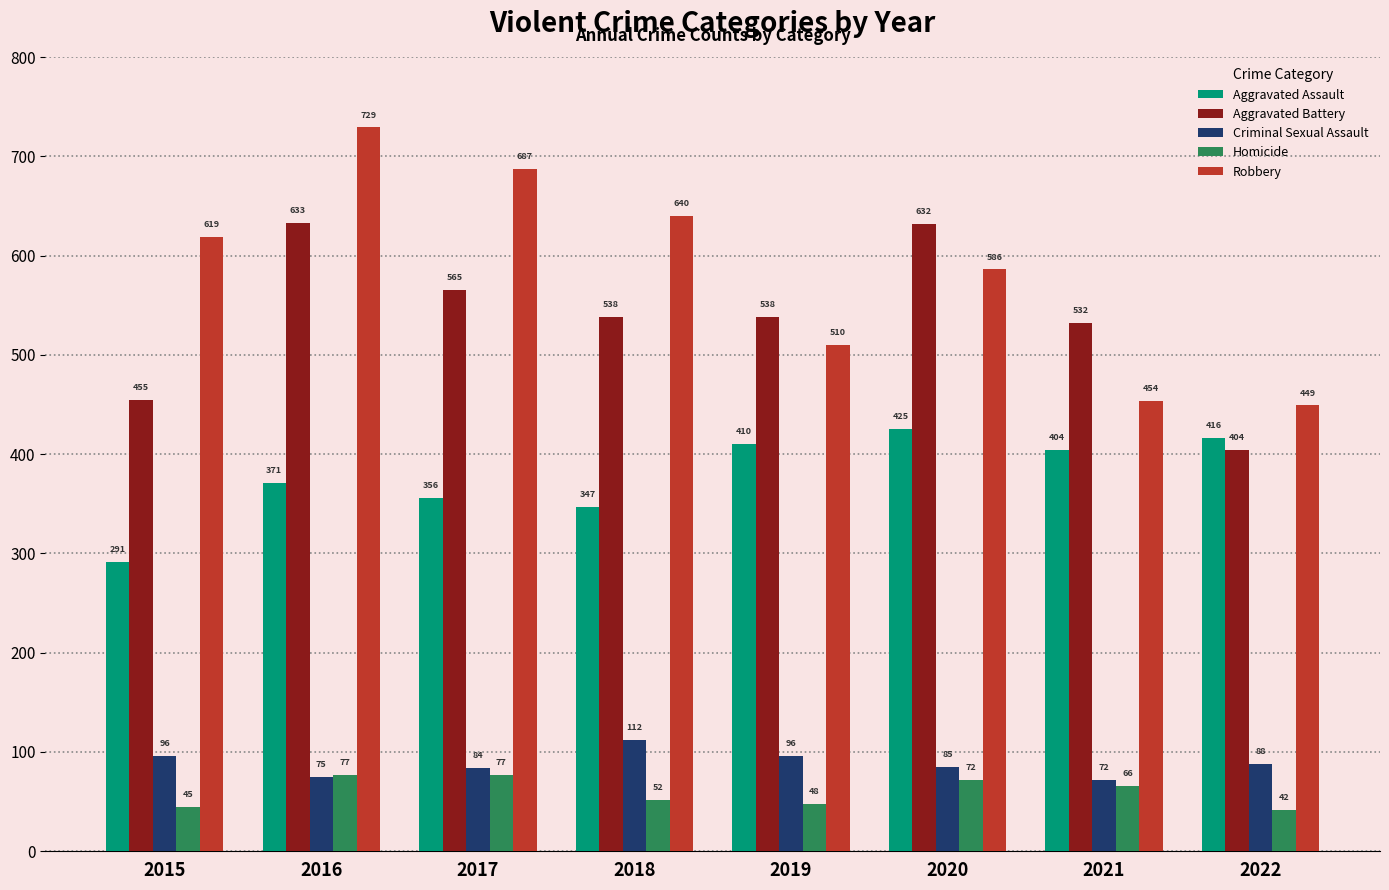

At which category is the sum across all series the highest?

2016